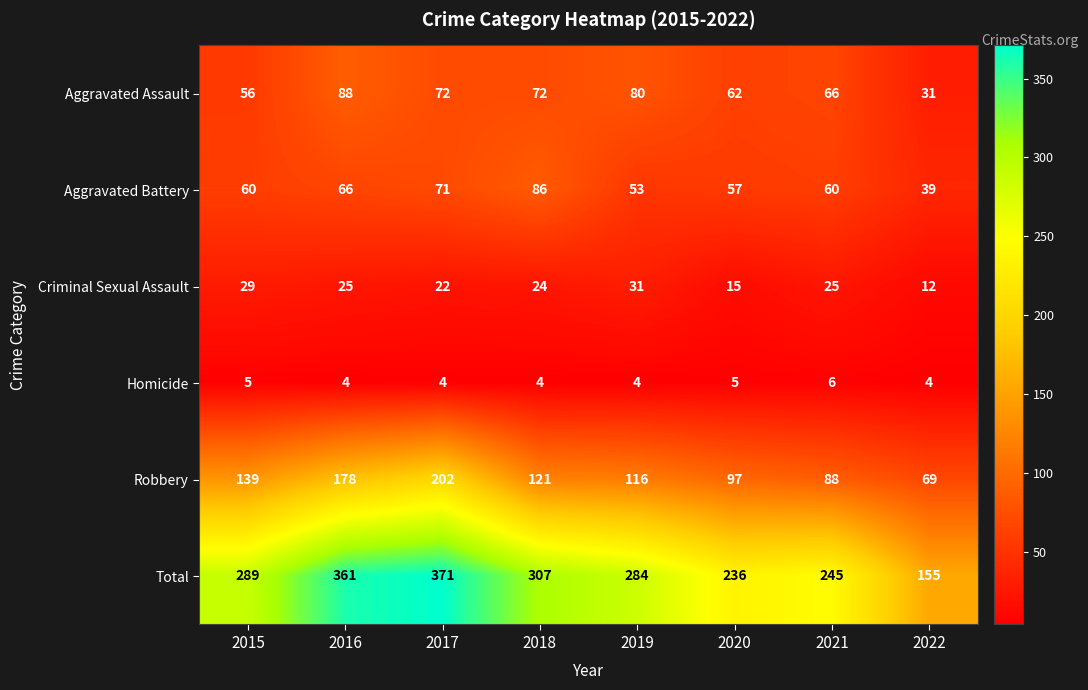

Is it true that Total equals 617 at 2017?

False